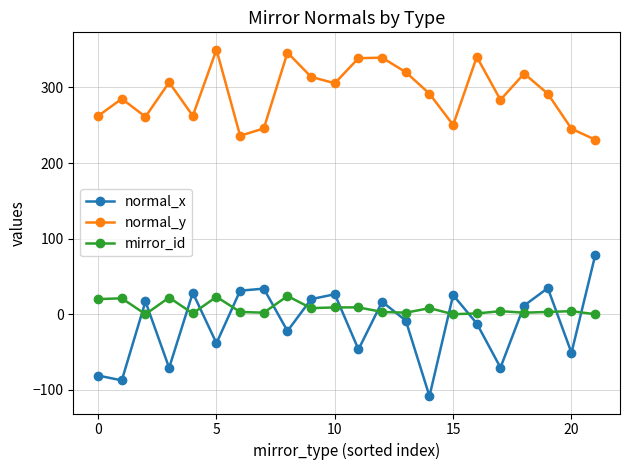

Which series has the largest total across all categories?

normal_y